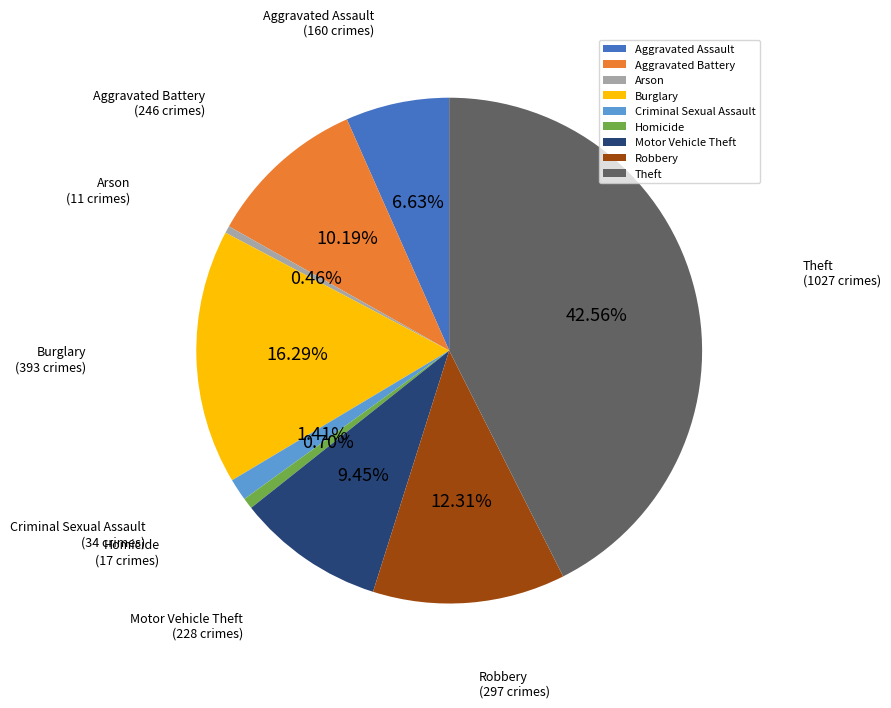

To the nearest percent, what percentage of the pie is Theft?

43%